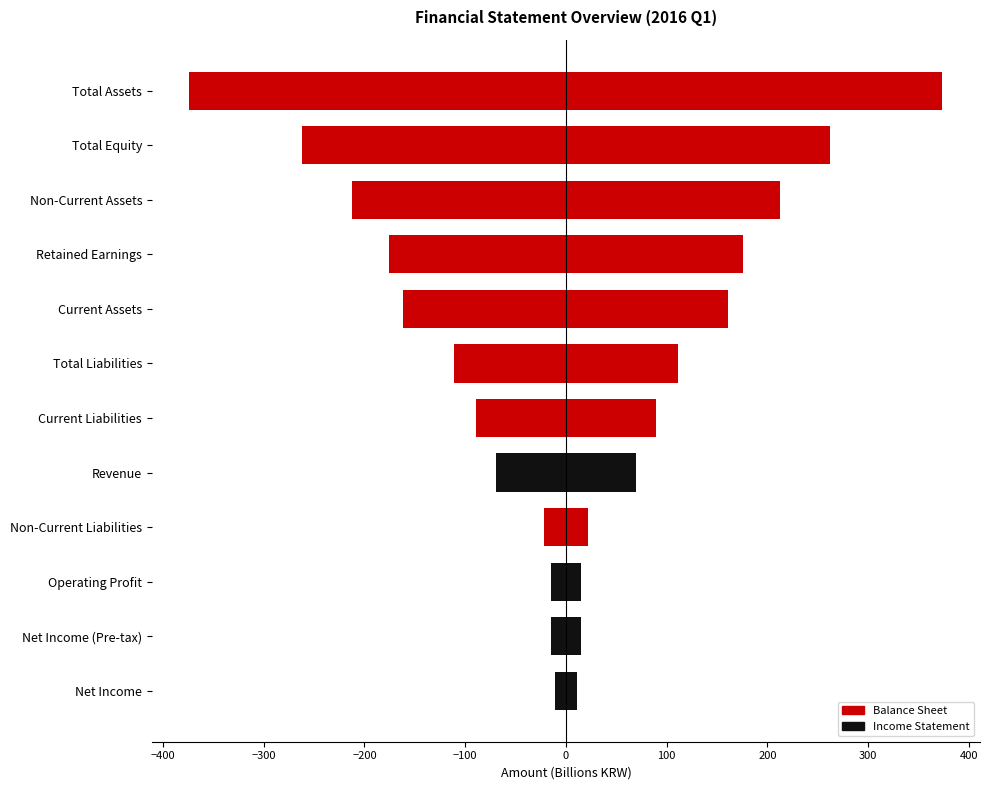

What is the lowest value of the Income Statement series?

-69.5